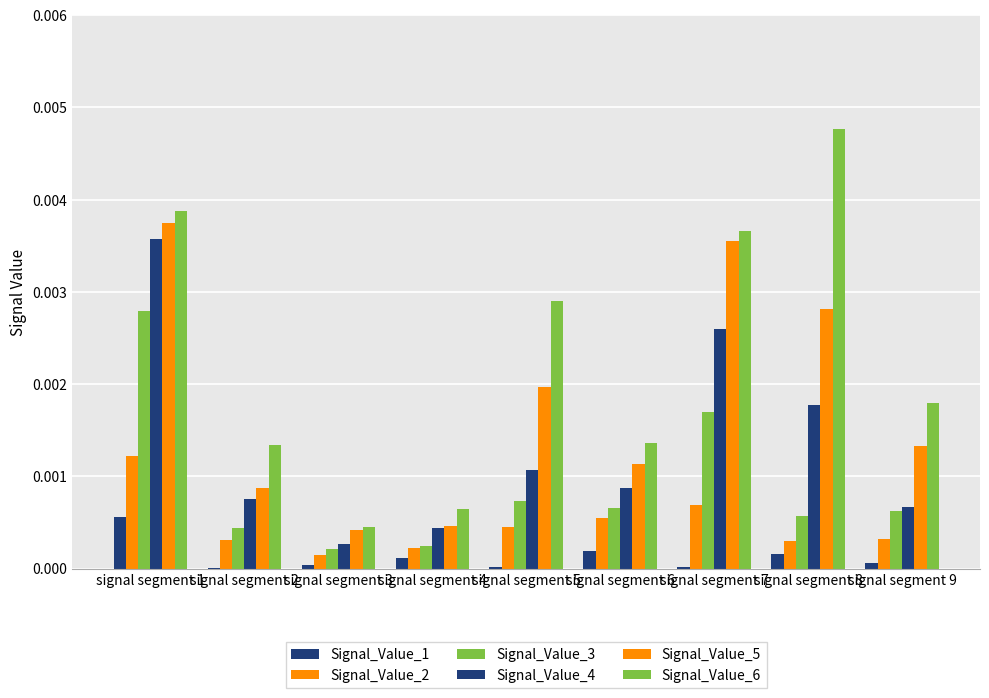

The Signal_Value_1 series shows 0.0 at signal segment 9. True or false?

False